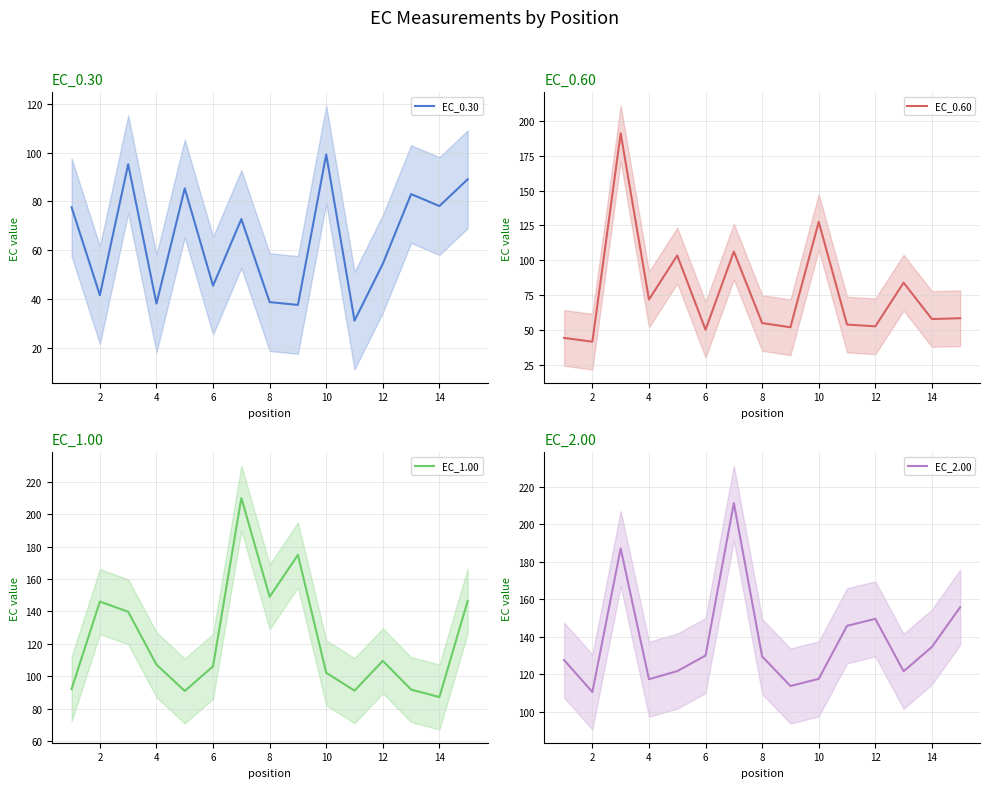

Is it true that EC_0.30 equals 99.3 at 10?

True